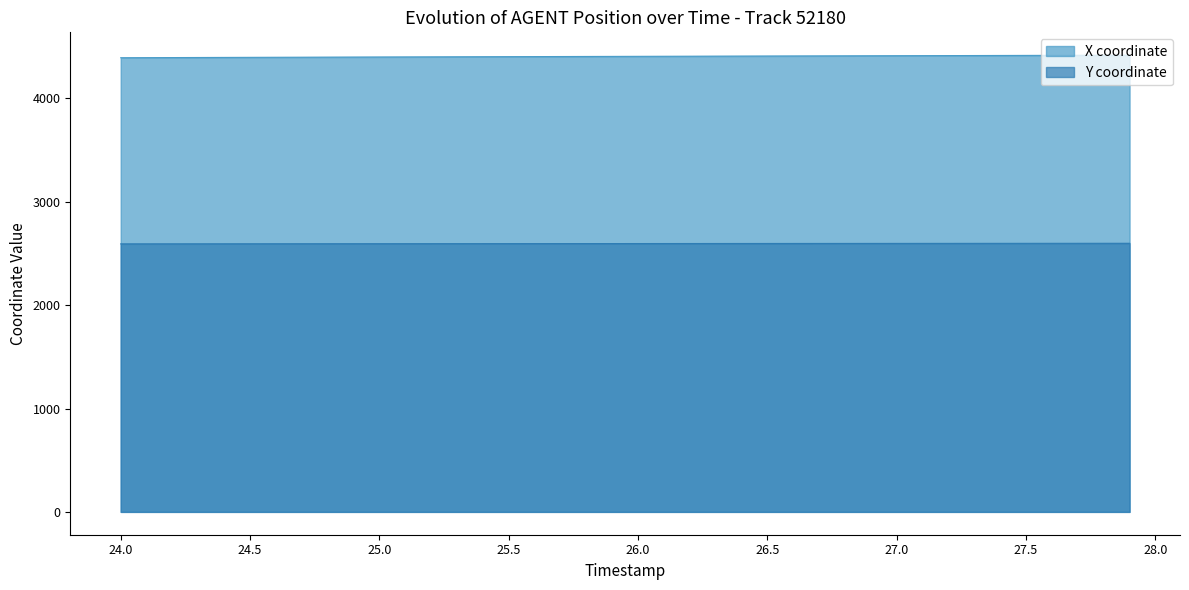

What is the smallest value displayed?

2593.2